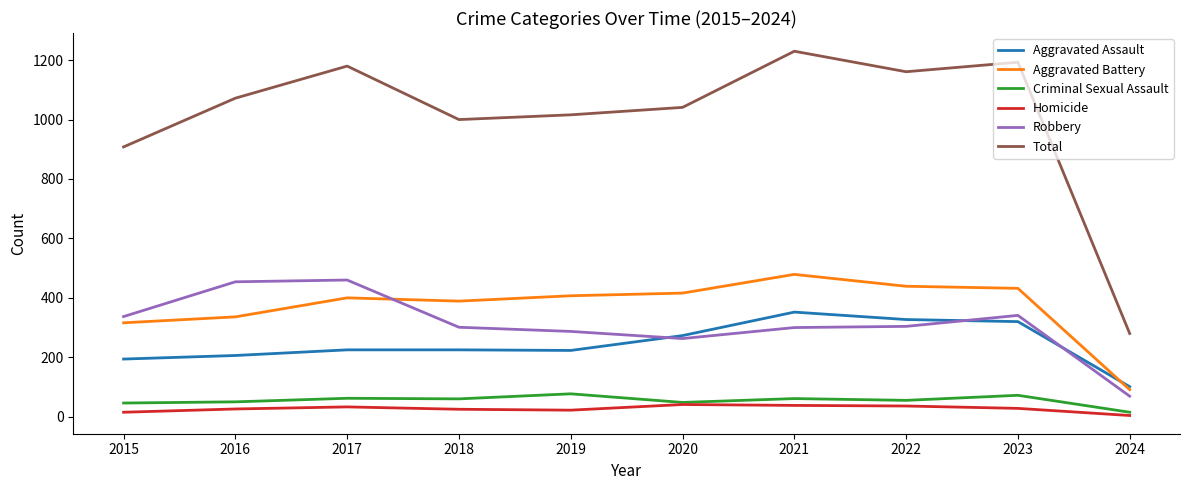

At 2023, list the series in order from smallest to largest.

Homicide, Criminal Sexual Assault, Aggravated Assault, Robbery, Aggravated Battery, Total